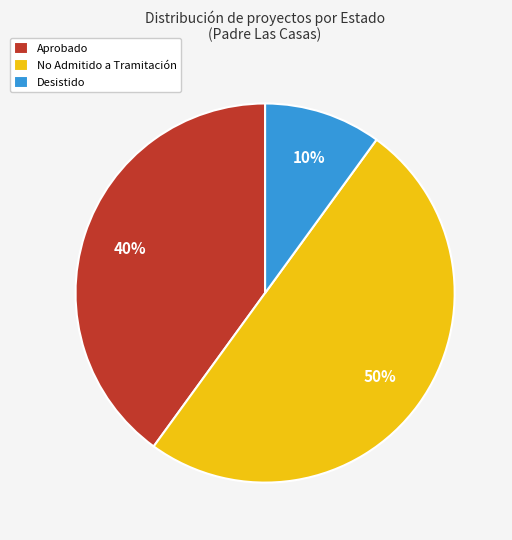

True or false: Desistido accounts for 10% of the total.

True